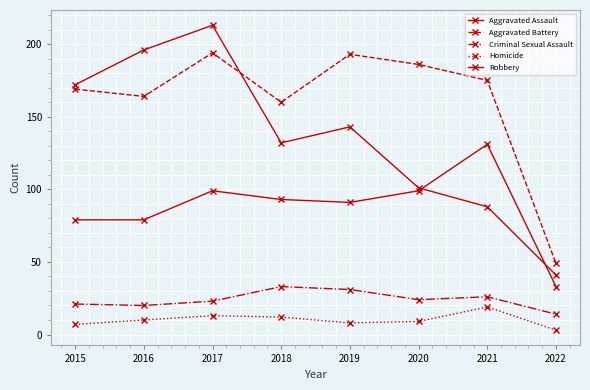

Which series has the largest range (max minus min)?

Robbery